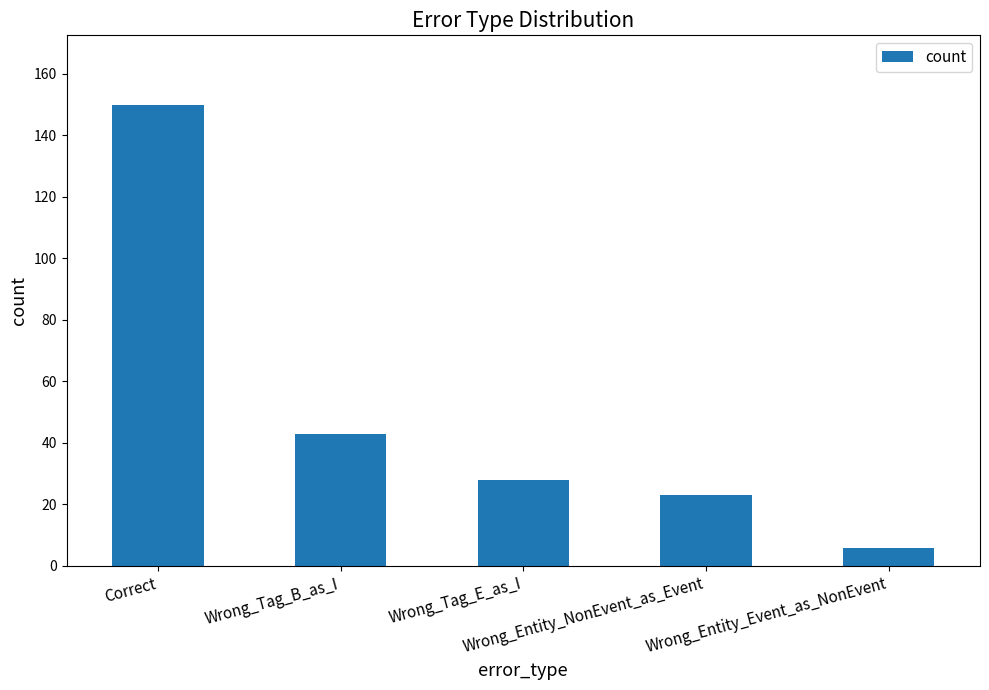

Which label corresponds to the smallest value in the chart?

Wrong_Entity_Event_as_NonEvent